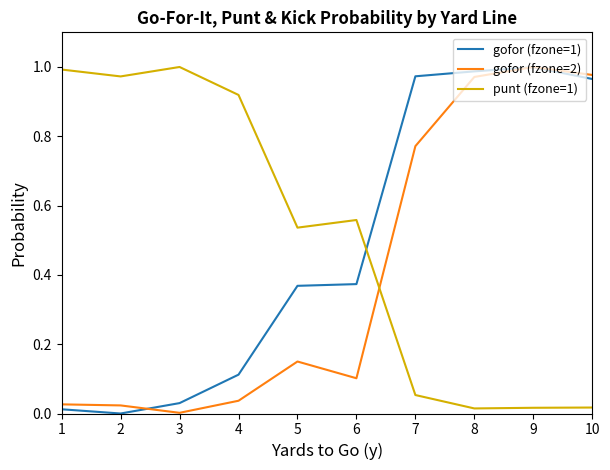

Is it true that gofor (fzone=1) equals 1.0 at 7?

True